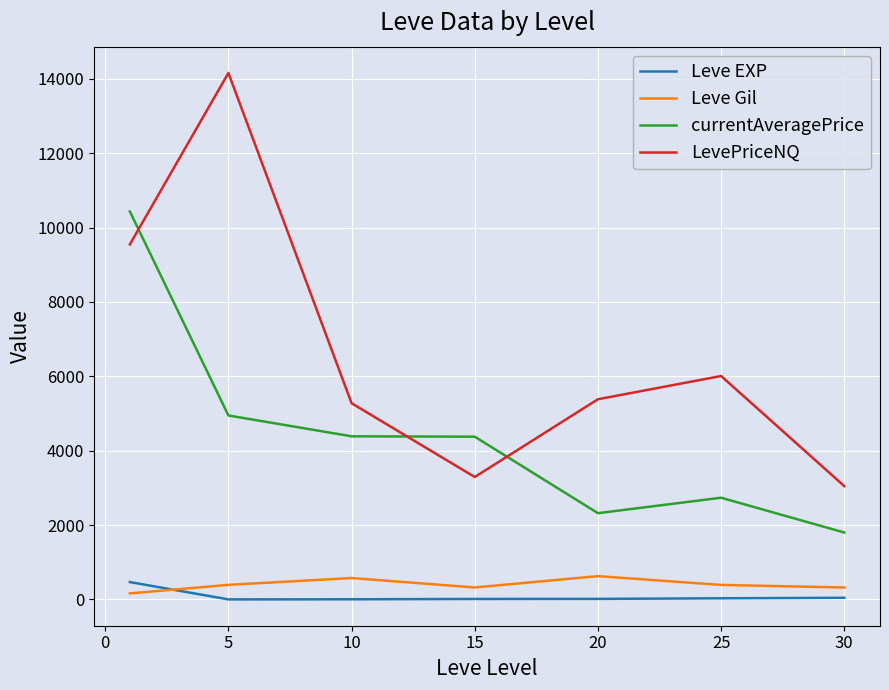

What is the maximum value shown in the chart?

14155.9